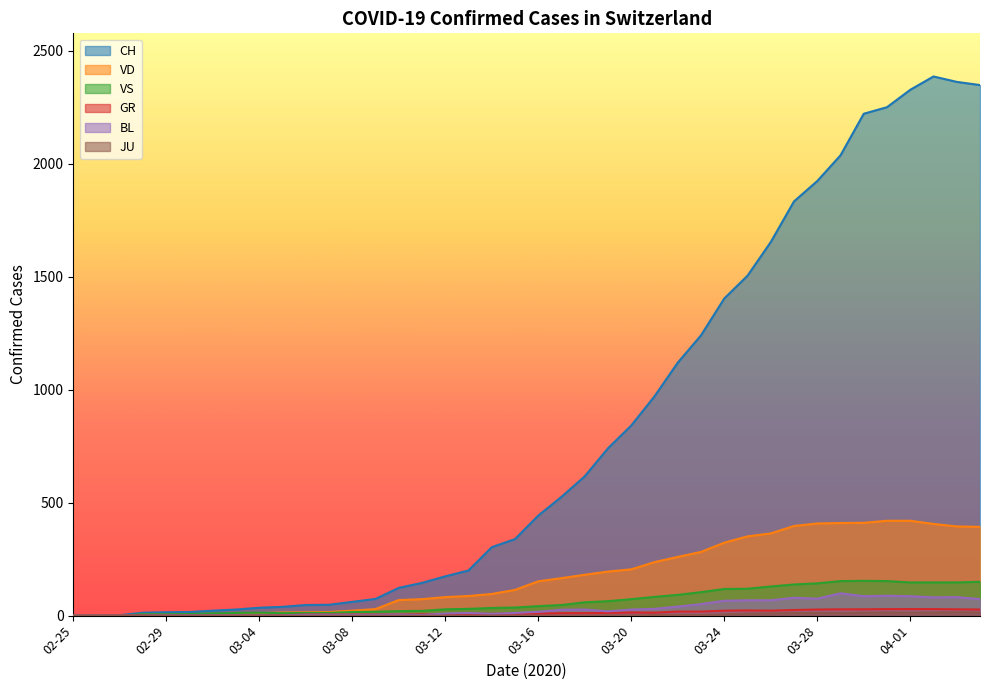

True or false: CH and VD cross at least once.

False